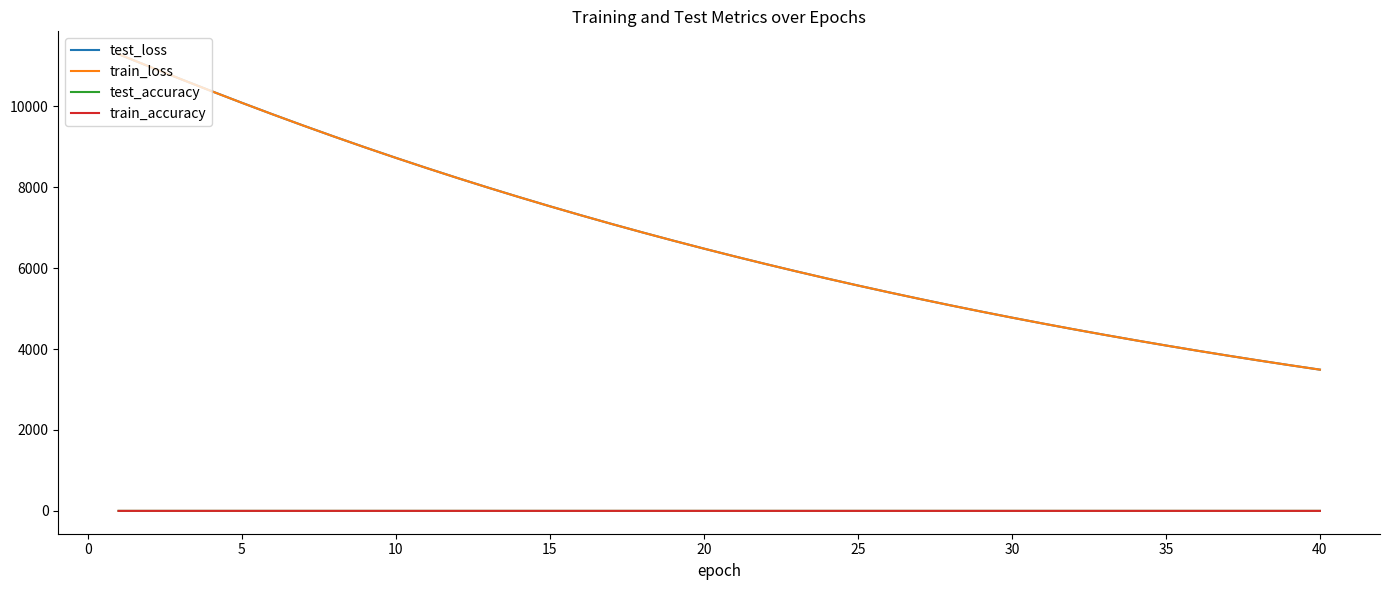

True or false: train_accuracy and test_loss intersect in this chart.

False